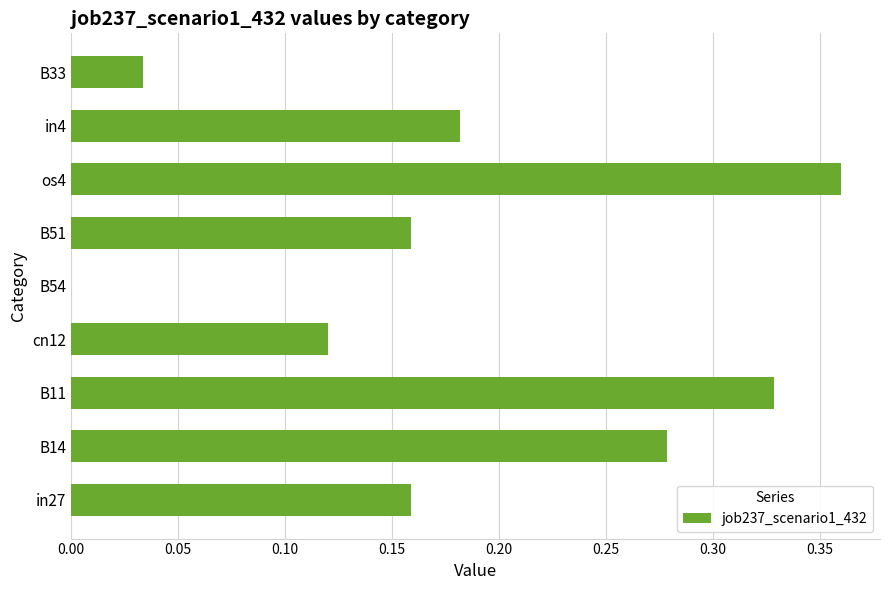

Which category has the highest value across all series?

os4